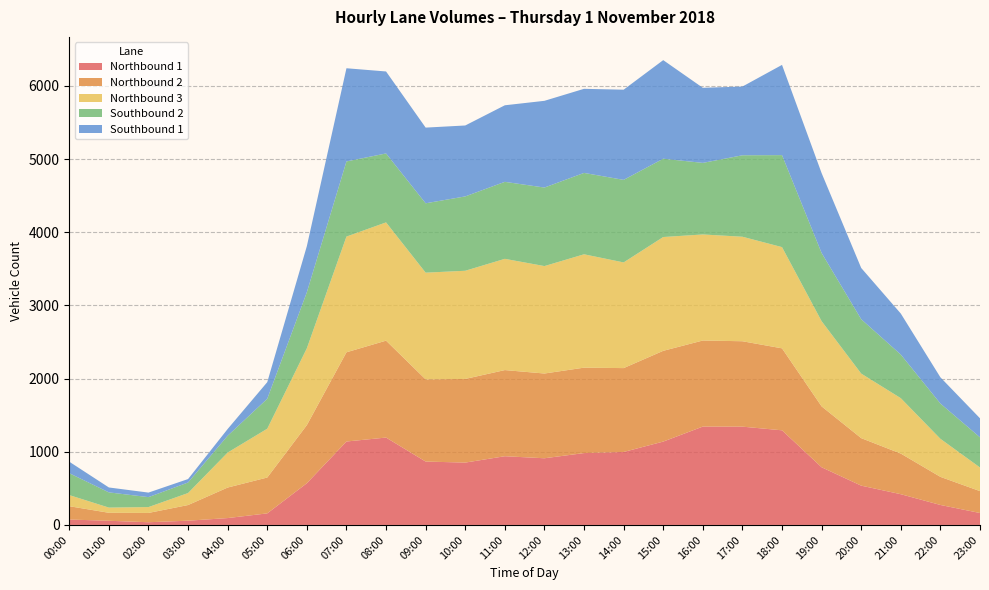

Reading left to right, extract all data points from this chart.

Northbound 1: 00:00=74	01:00=57	02:00=37	03:00=58	04:00=94	05:00=158	06:00=570	07:00=1140	08:00=1194	09:00=866	10:00=852	11:00=939	12:00=911	13:00=982	14:00=997	15:00=1139	16:00=1344	17:00=1343	18:00=1293	19:00=788	20:00=537	21:00=420	22:00=273	23:00=163
Northbound 2: 00:00=182	01:00=109	02:00=127	03:00=214	04:00=417	05:00=490	06:00=794	07:00=1219	08:00=1324	09:00=1123	10:00=1143	11:00=1177	12:00=1158	13:00=1167	14:00=1146	15:00=1240	16:00=1176	17:00=1167	18:00=1120	19:00=832	20:00=649	21:00=555	22:00=384	23:00=299
Northbound 3: 00:00=152	01:00=71	02:00=80	03:00=164	04:00=478	05:00=667	06:00=1050	07:00=1581	08:00=1616	09:00=1458	10:00=1478	11:00=1520	12:00=1468	13:00=1549	14:00=1444	15:00=1555	16:00=1449	17:00=1428	18:00=1383	19:00=1164	20:00=882	21:00=757	22:00=520	23:00=323
Southbound 2: 00:00=299	01:00=208	02:00=136	03:00=144	04:00=230	05:00=409	06:00=766	07:00=1027	08:00=942	09:00=948	10:00=1016	11:00=1052	12:00=1073	13:00=1112	14:00=1128	15:00=1070	16:00=978	17:00=1113	18:00=1257	19:00=932	20:00=743	21:00=596	22:00=482	23:00=412
Southbound 1: 00:00=157	01:00=67	02:00=62	03:00=47	04:00=92	05:00=227	06:00=630	07:00=1273	08:00=1120	09:00=1034	10:00=969	11:00=1046	12:00=1185	13:00=1149	14:00=1232	15:00=1347	16:00=1026	17:00=939	18:00=1233	19:00=1091	20:00=700	21:00=560	22:00=358	23:00=260